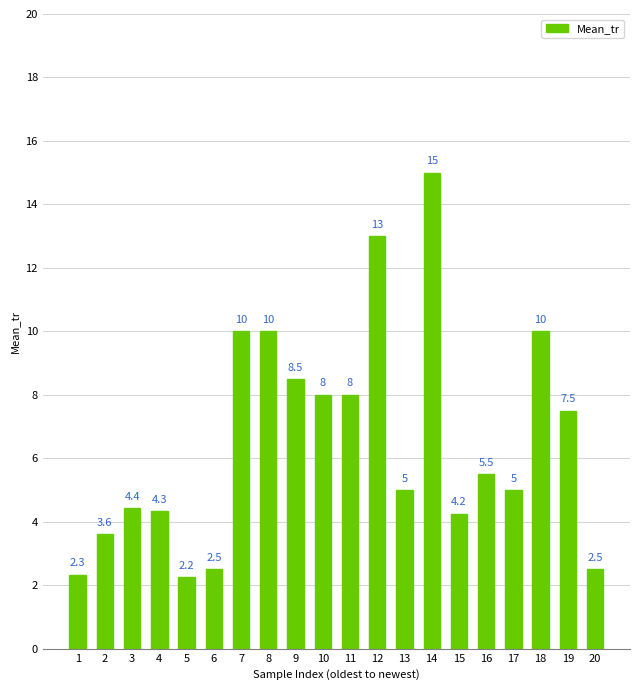

At which label does the data first exceed 5?

7